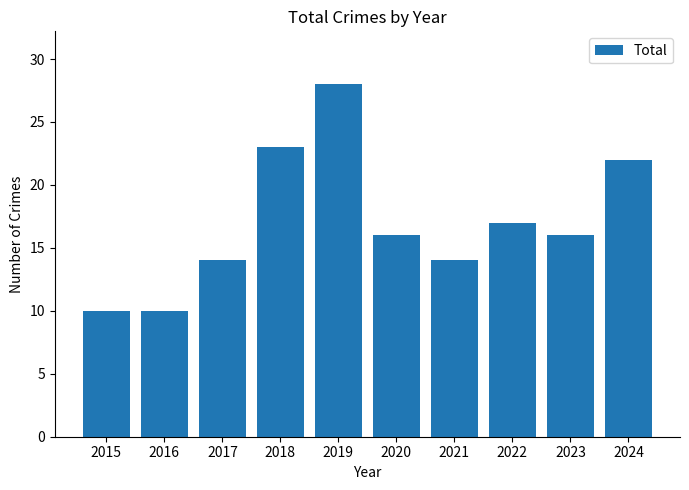

Reading left to right, extract all data points from this chart.

2015=10	2016=10	2017=14	2018=23	2019=28	2020=16	2021=14	2022=17	2023=16	2024=22